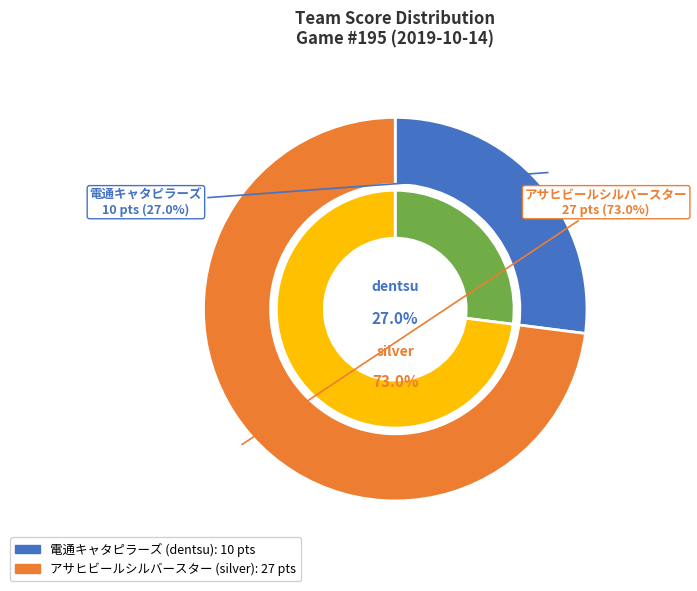

Which slice is the smallest?

電通キャタピラーズ (dentsu)